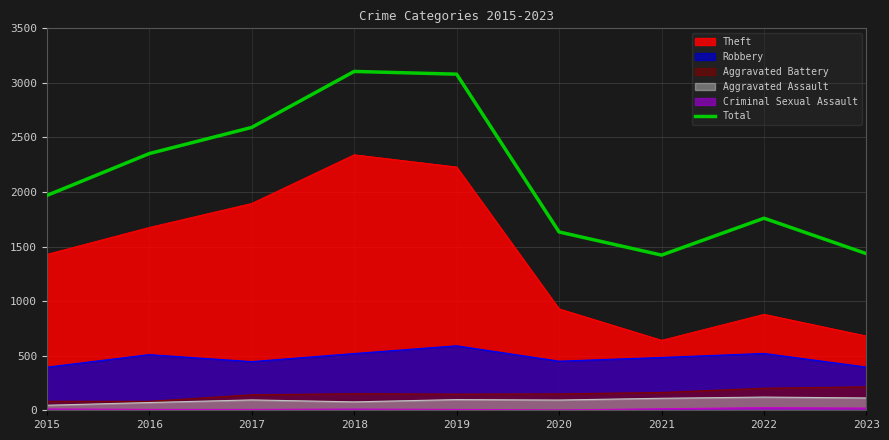

Is it true that the value at 2022 is 575?

False